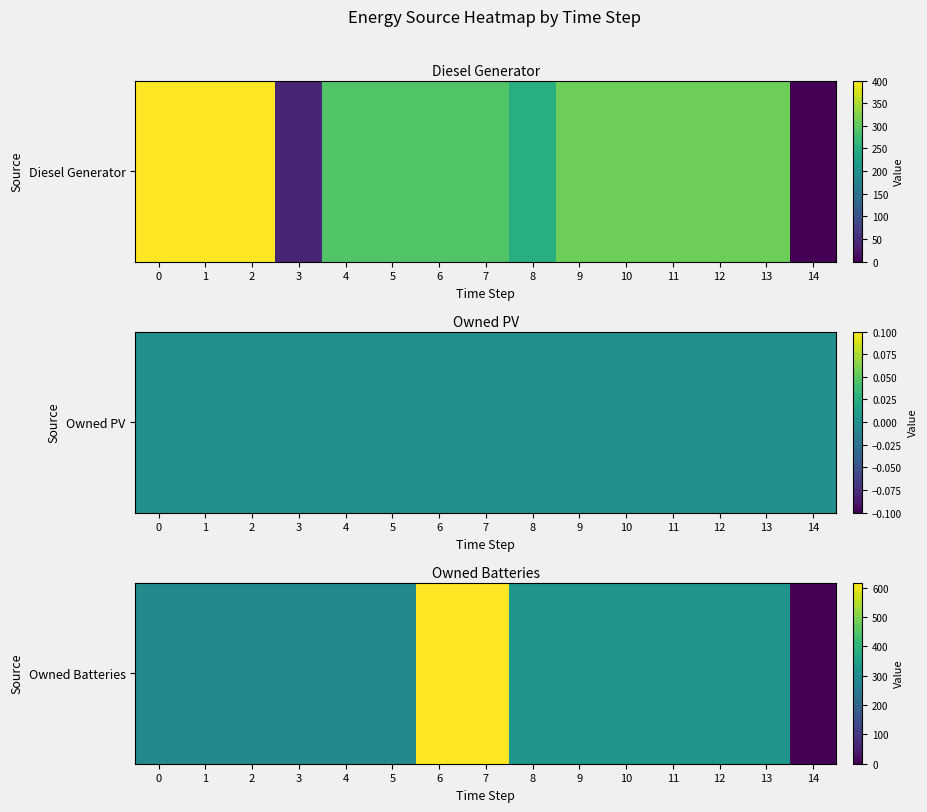

What is the change in value from 4 to 13?

+28